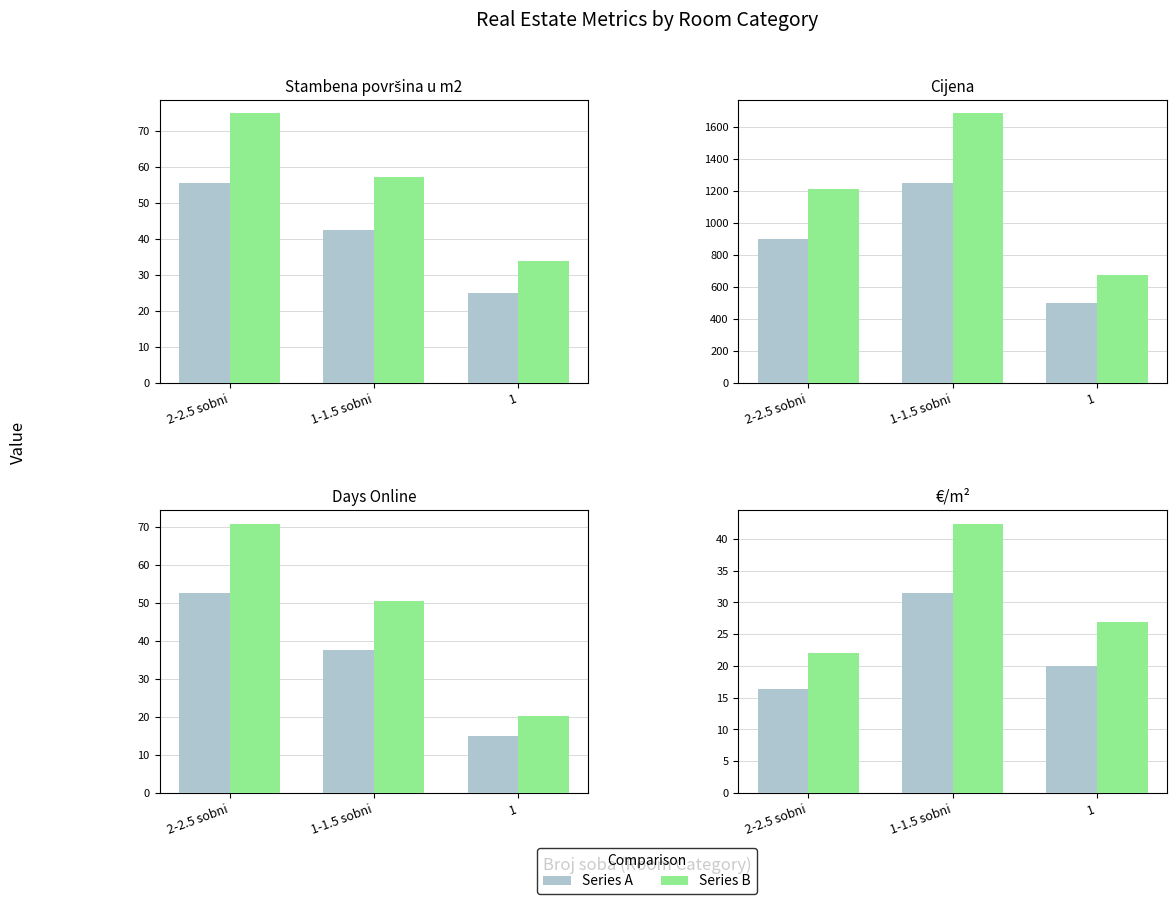

What are all the series names shown in the legend?

Series A, Series B